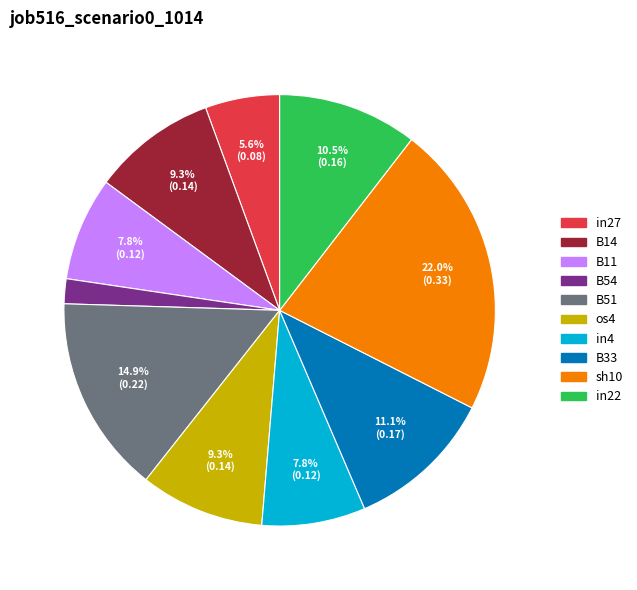

Is it true that os4 is 3% of the pie?

False